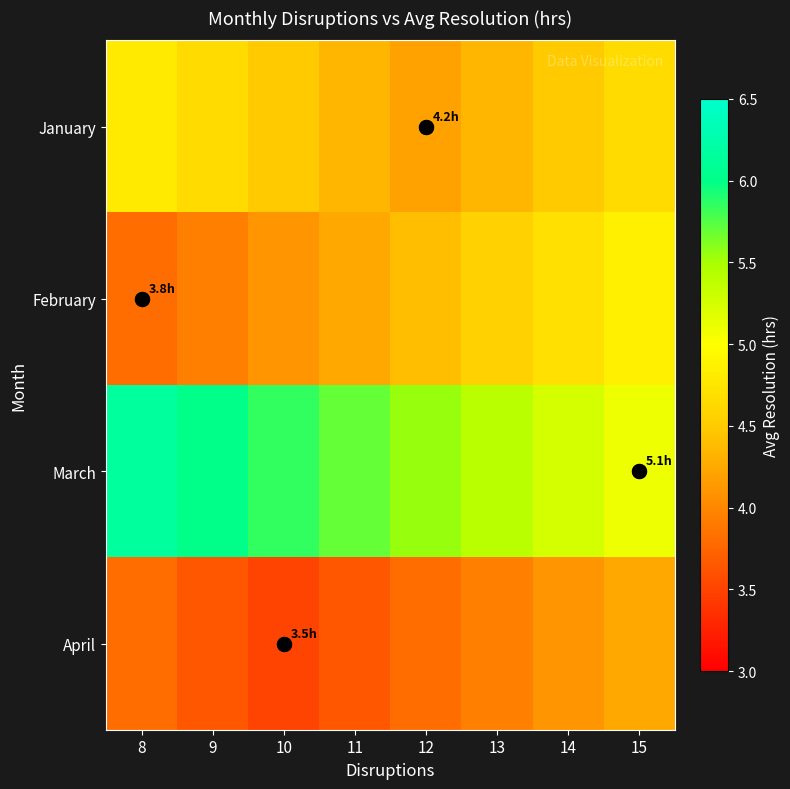

At which category is the sum across all series the highest?

15